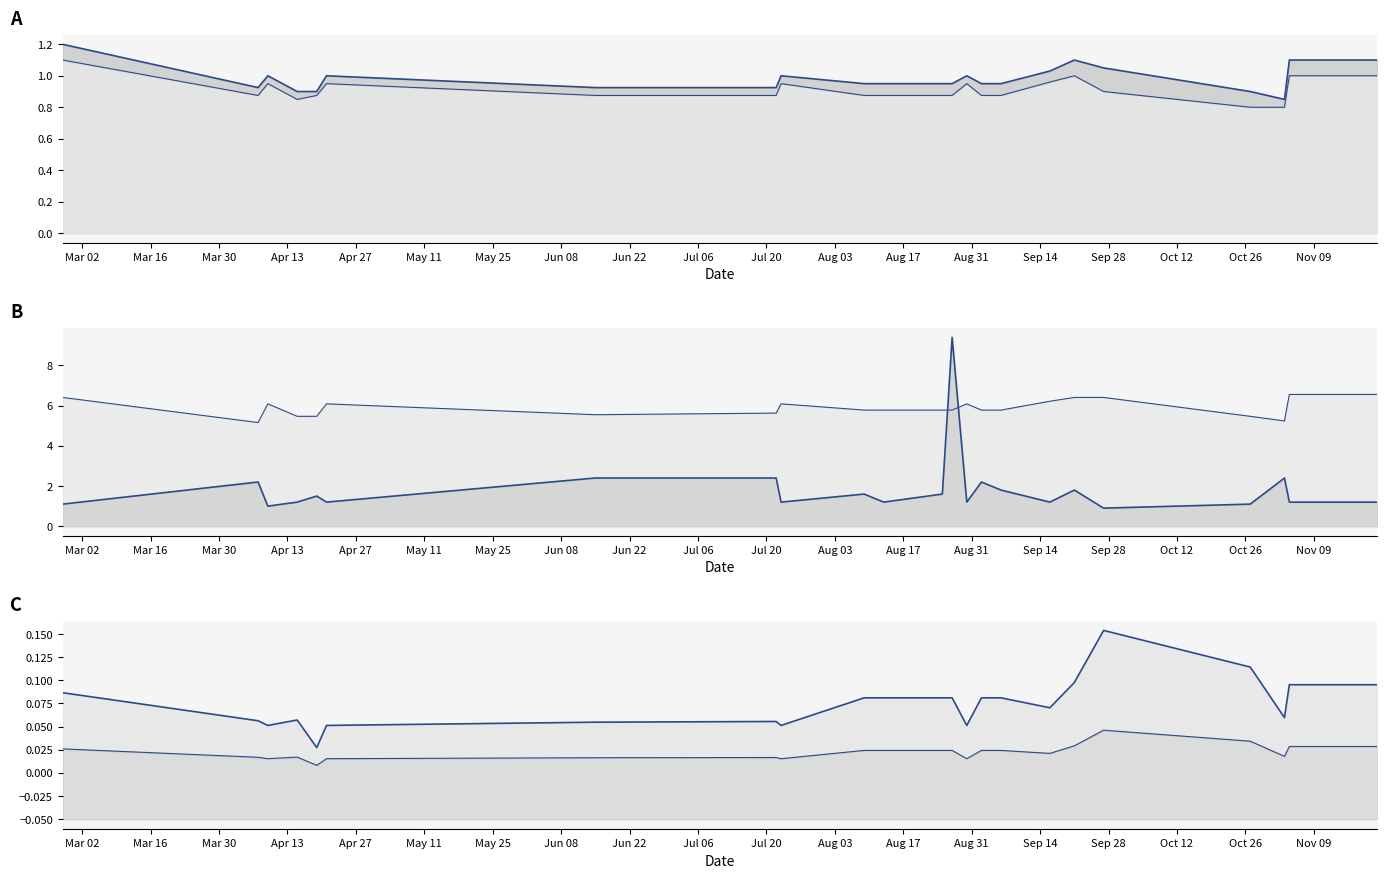

How many data points does each series have?

24